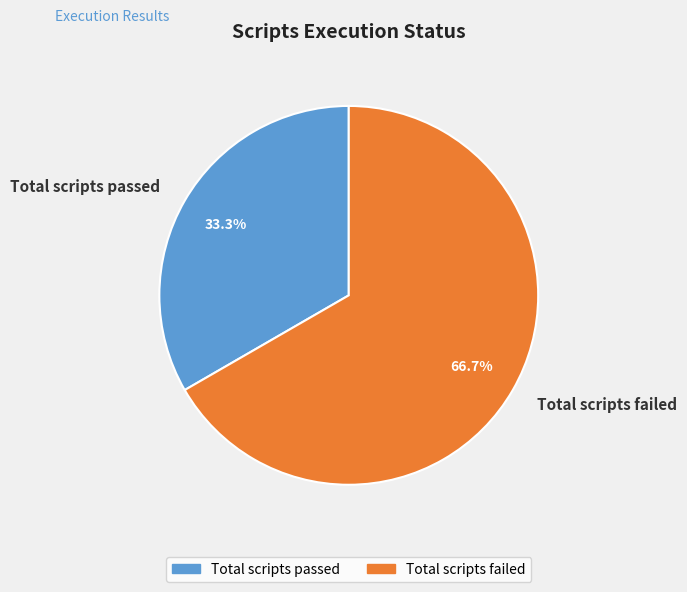

Approximately how many times larger is the value at Total scripts passed compared to Total scripts failed?

0.5